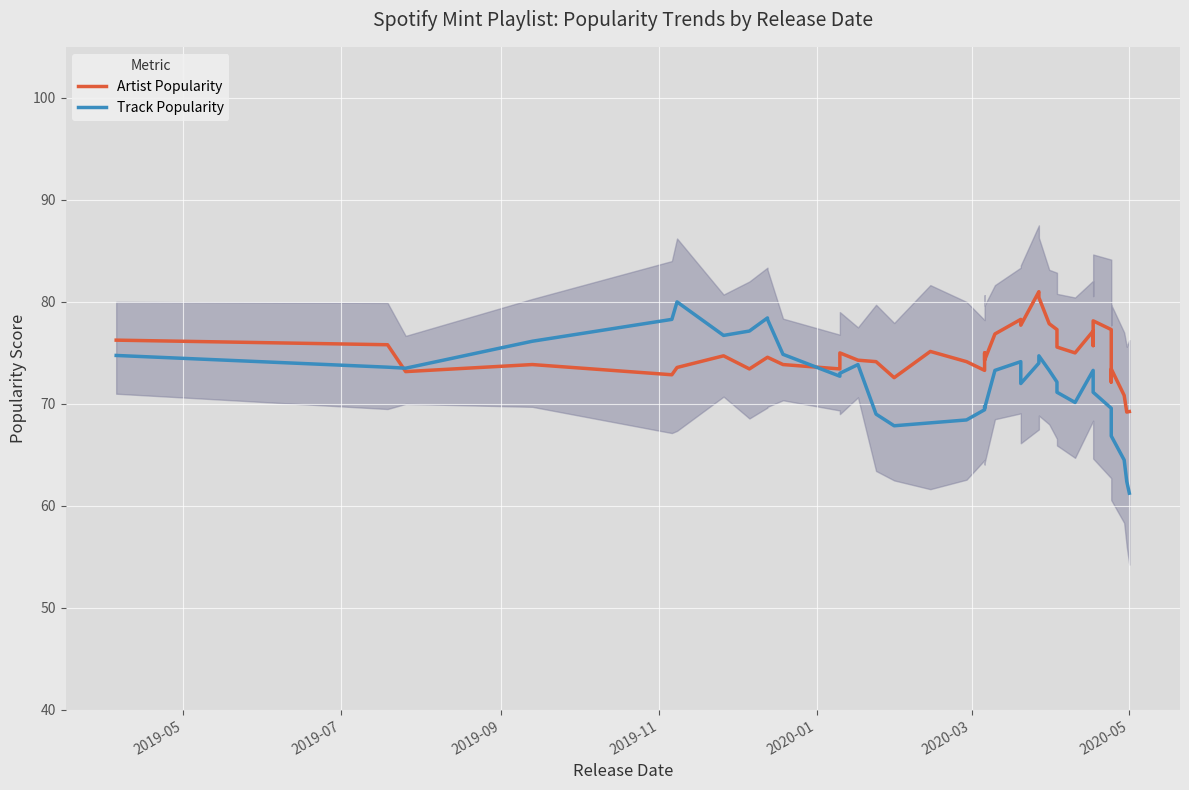

Which series has the largest total across all categories?

Artist Popularity